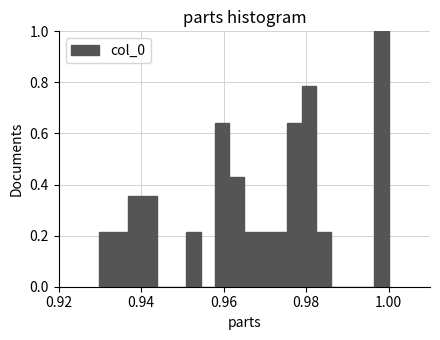

Around what value on the x-axis is the tallest bar? Give the approximate position of its centre, as read against the axis.

0.998